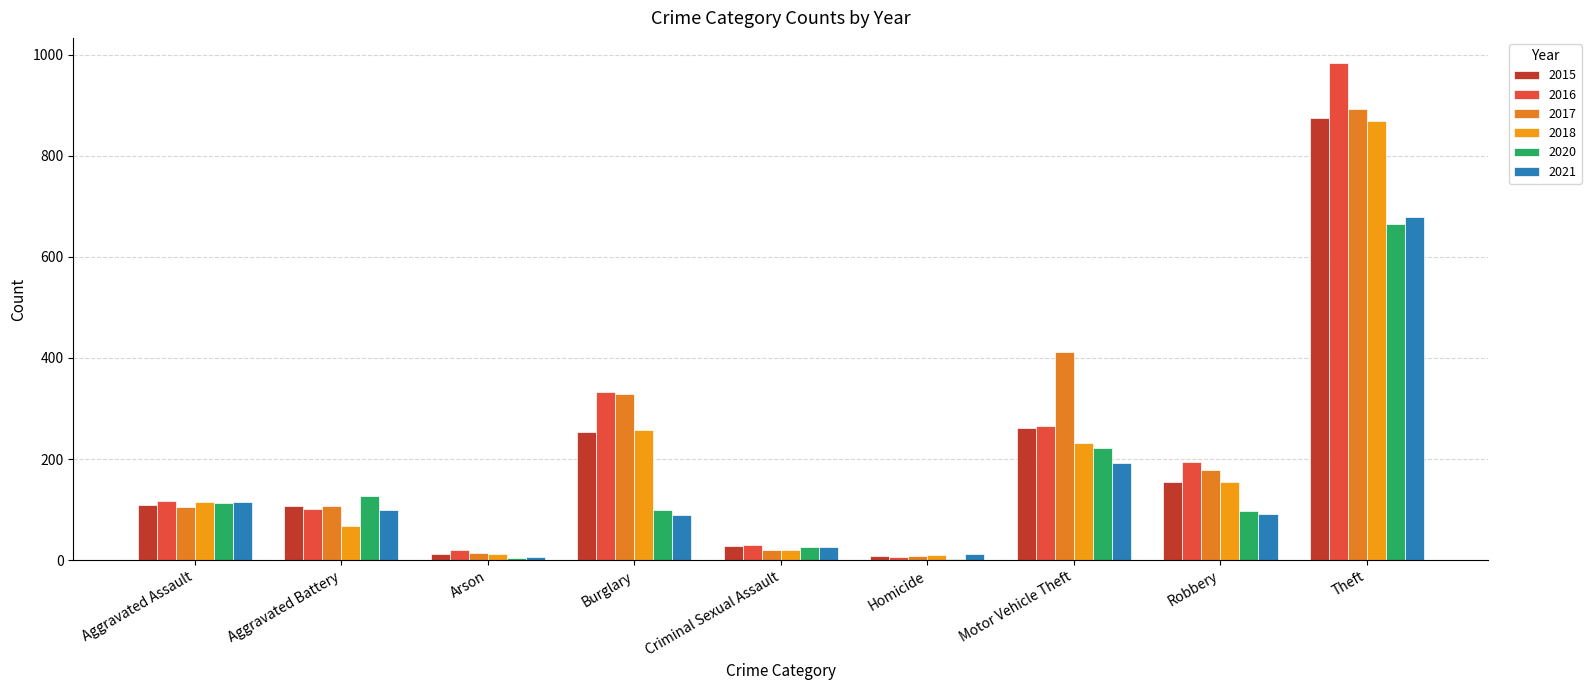

At which category is the sum across all series the highest?

Theft